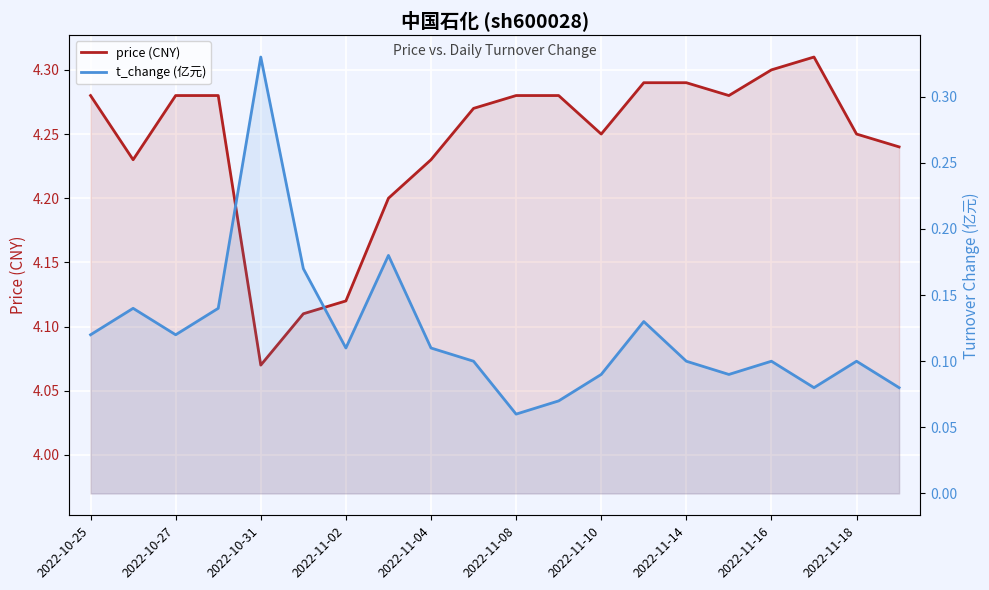

Which series has the largest total across all categories?

price (CNY)